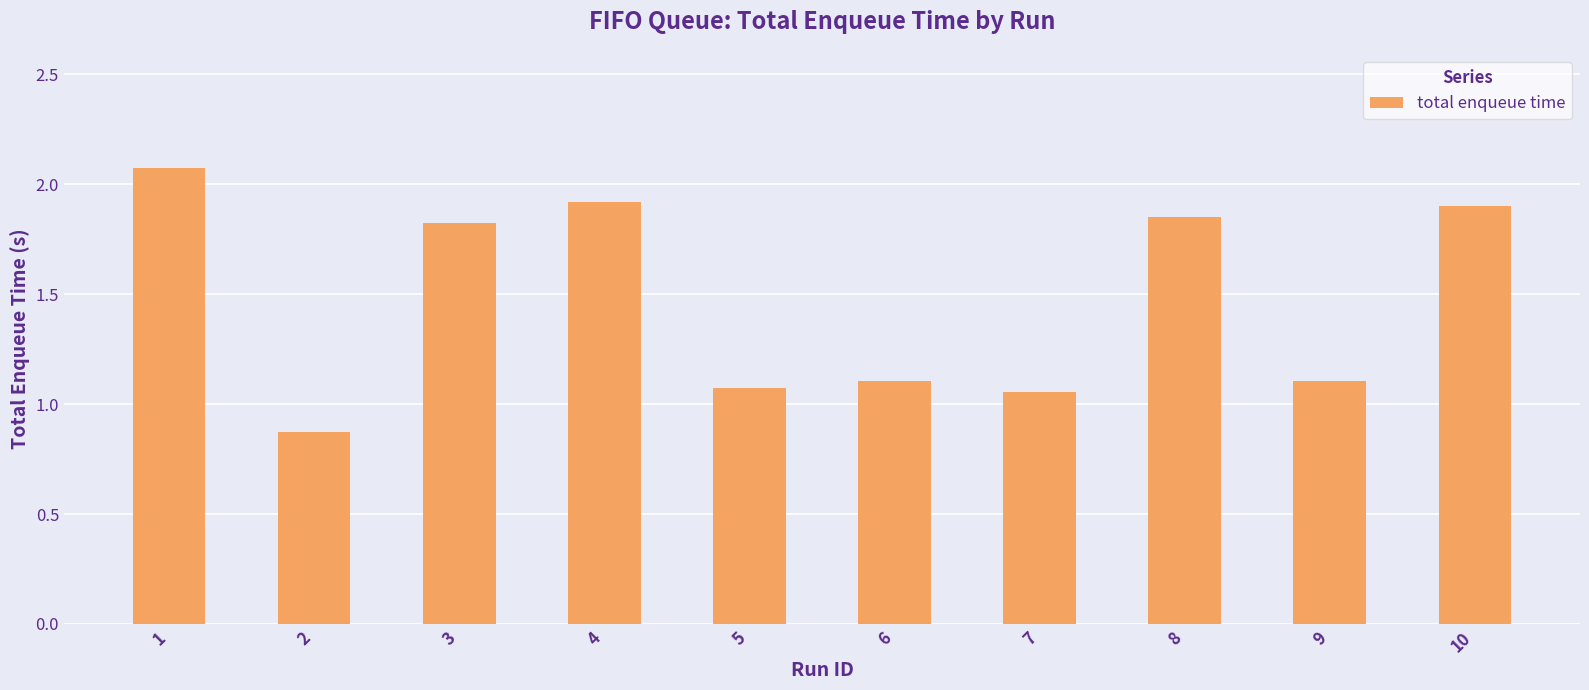

What is the difference between the values at 8 and 1?

0.2